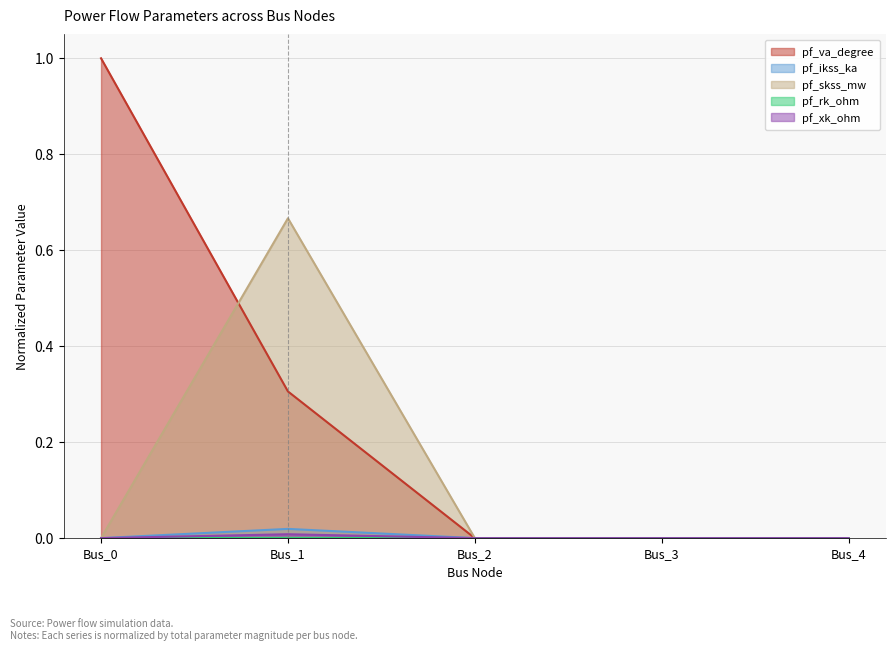

At which label is pf_ikss_ka closest to 0?

Bus_0